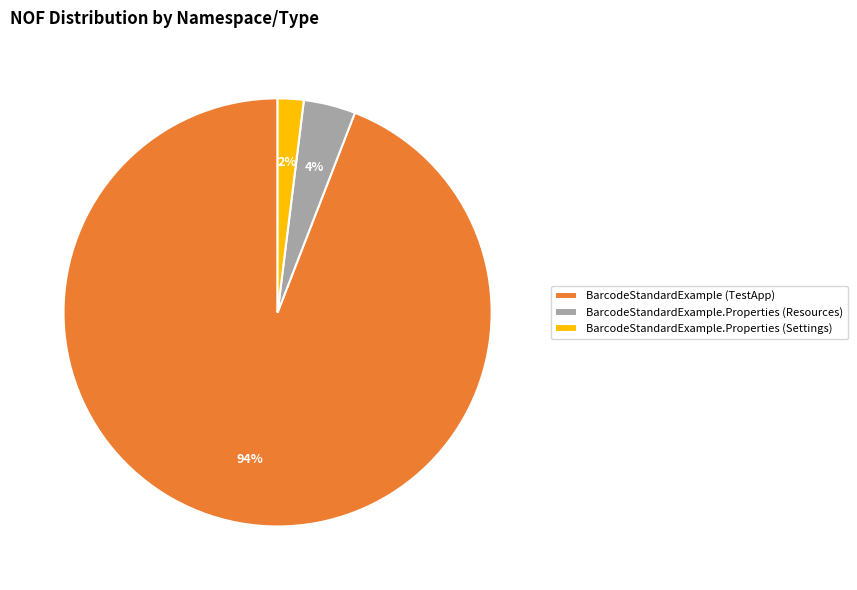

To the nearest percent, what is the difference between the BarcodeStandardExample.Properties (Settings) and BarcodeStandardExample.Properties (Resources) slice percentages?

2%